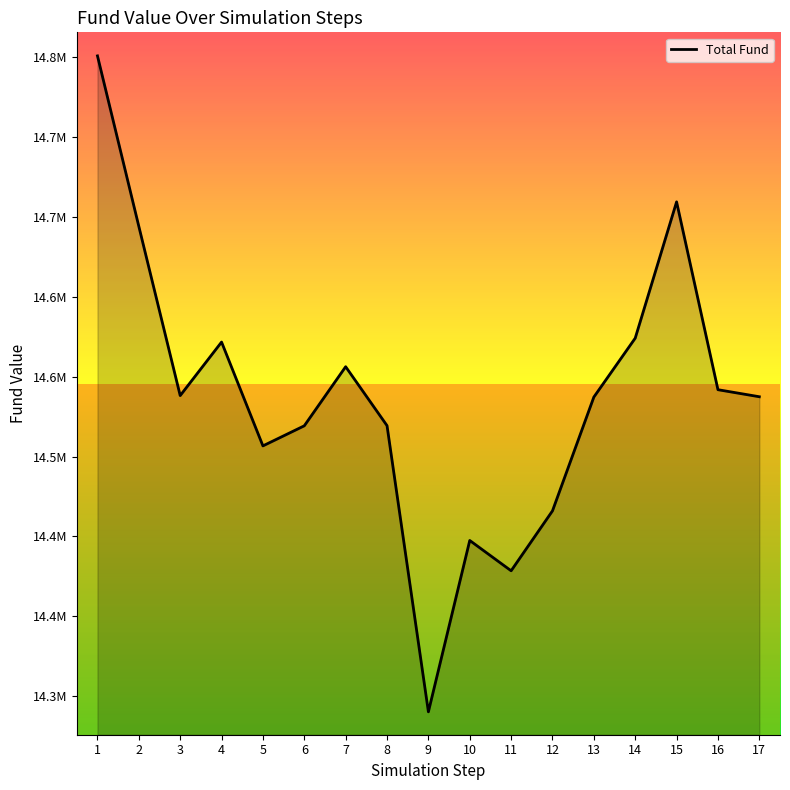

Where is the first local minimum?

3